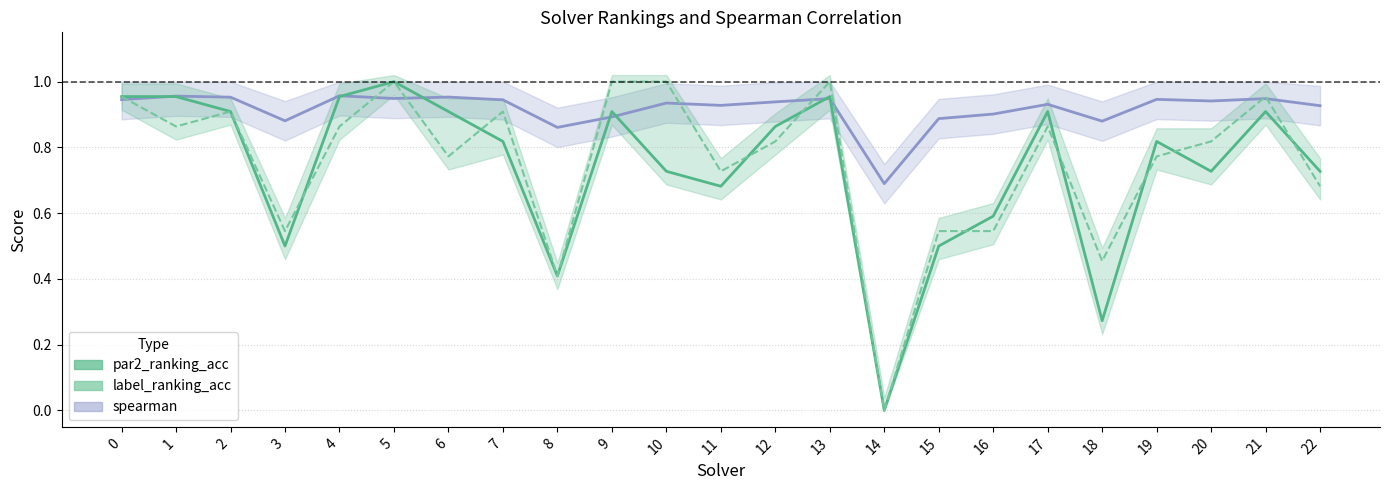

Count the number of values greater than 0.

22